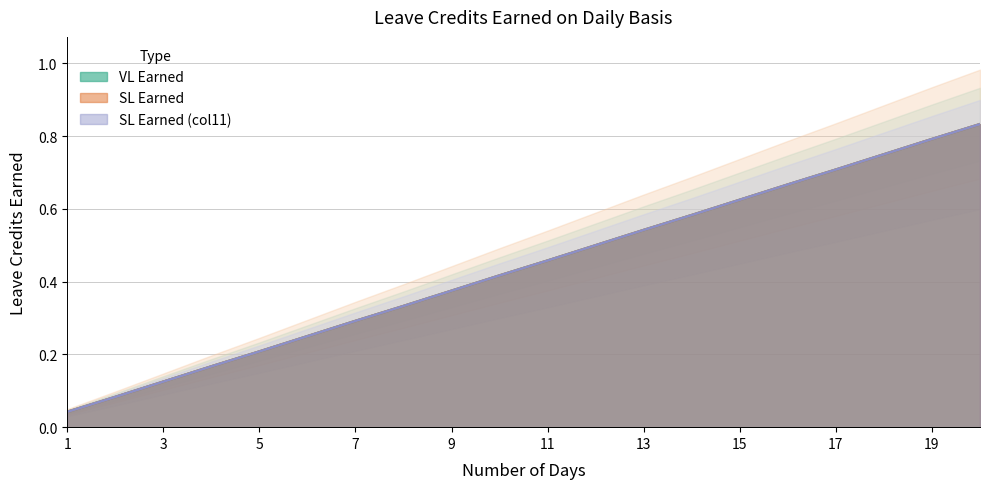

Rank the categories by SL Earned value from highest to lowest.

20, 19, 18, 17, 16, 15, 14, 13, 12, 11, 10, 9, 8, 7, 6, 5, 4, 3, 2, 1